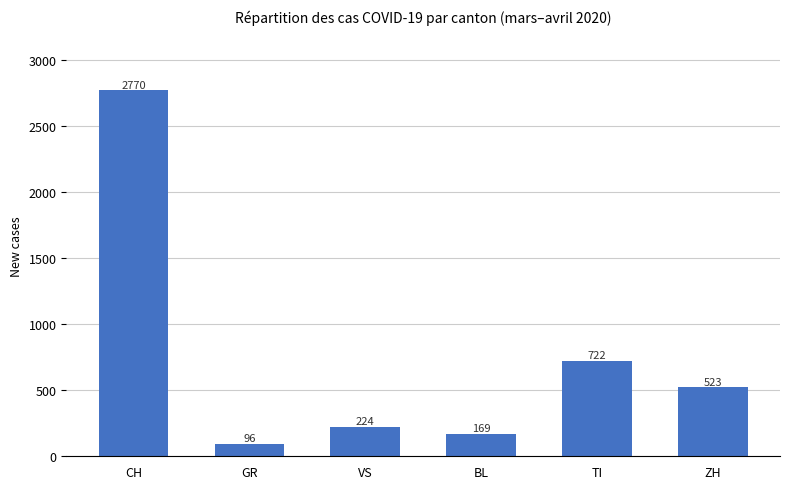

What is the average value?

751